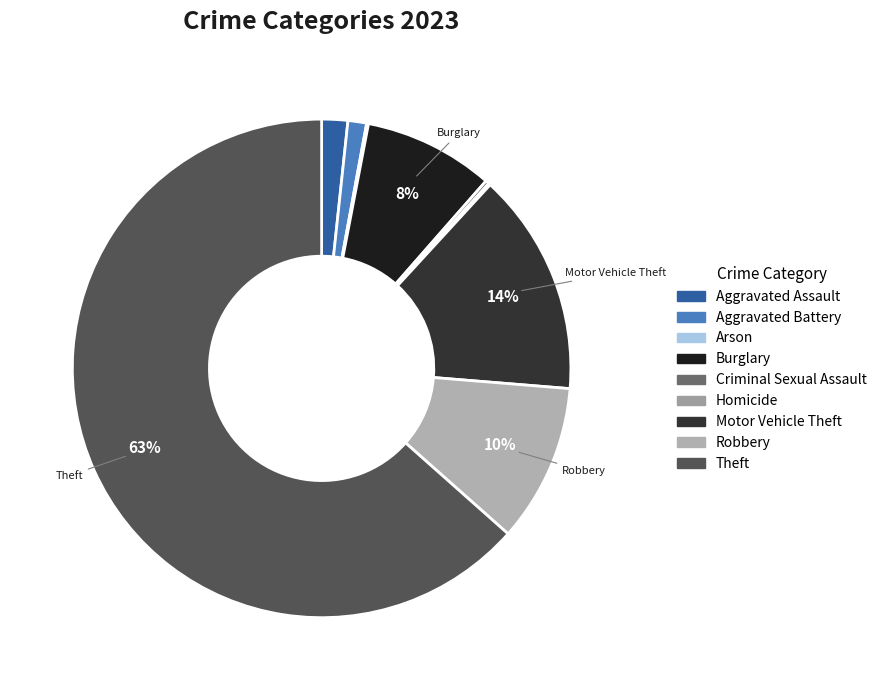

Which category accounts for the majority?

Theft